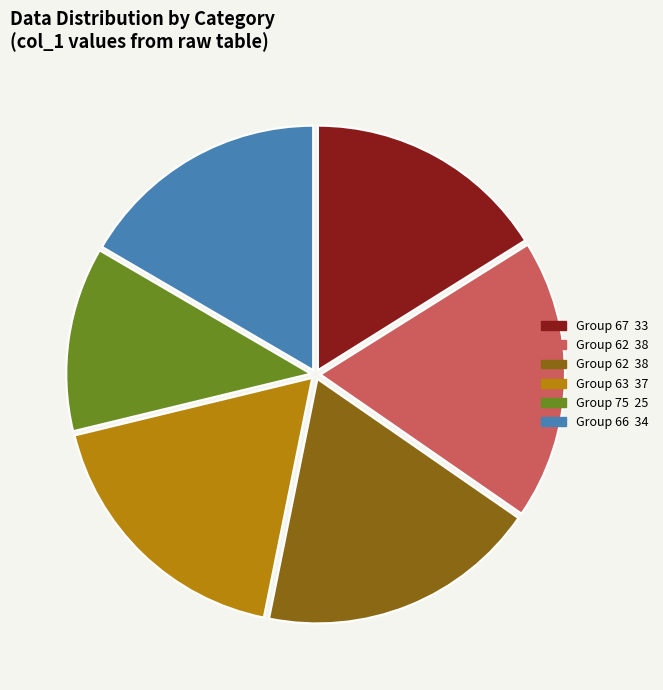

Does any single category account for the majority?

No